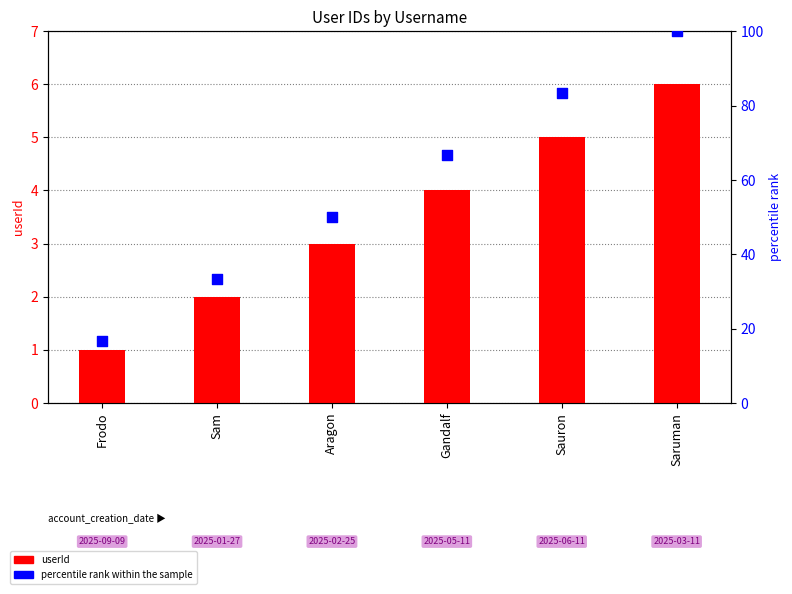

Which series has the largest total across all categories?

percentile rank within the sample